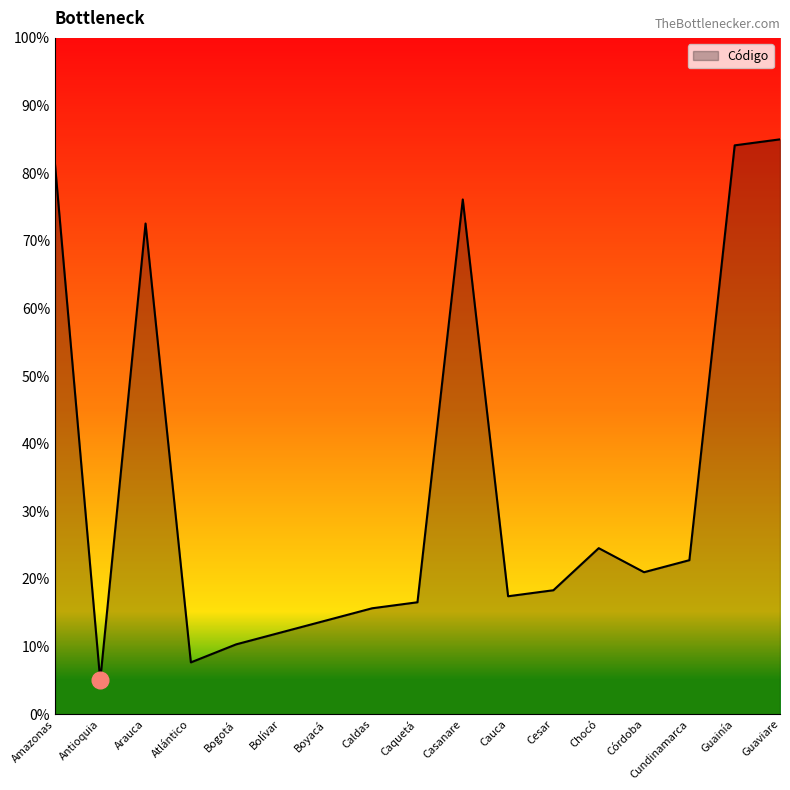

How many interior local peaks (higher than both neighbors) does the data have?

3